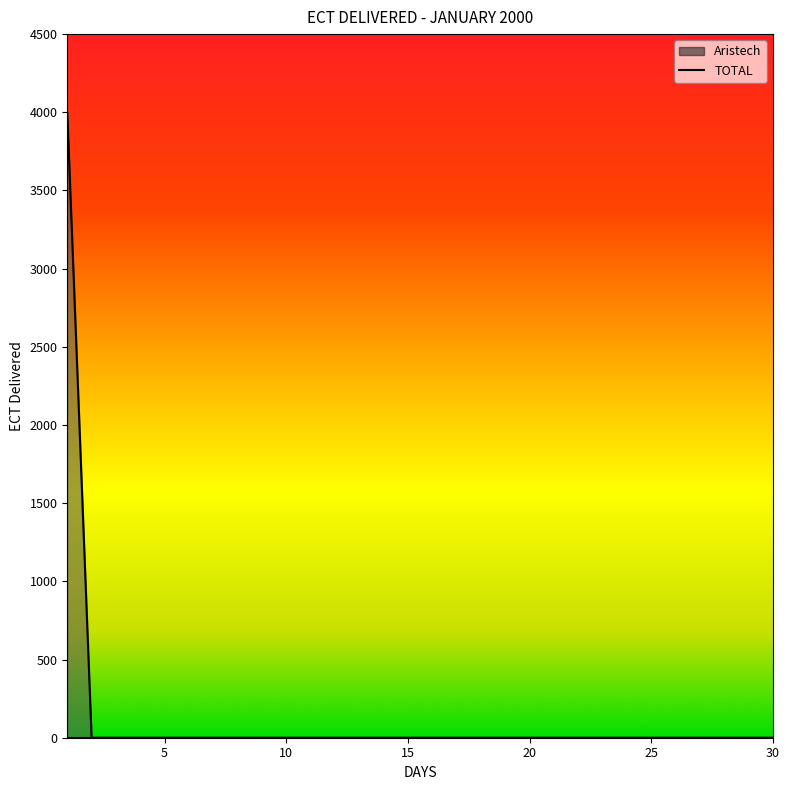

How many data points does each series have?

30